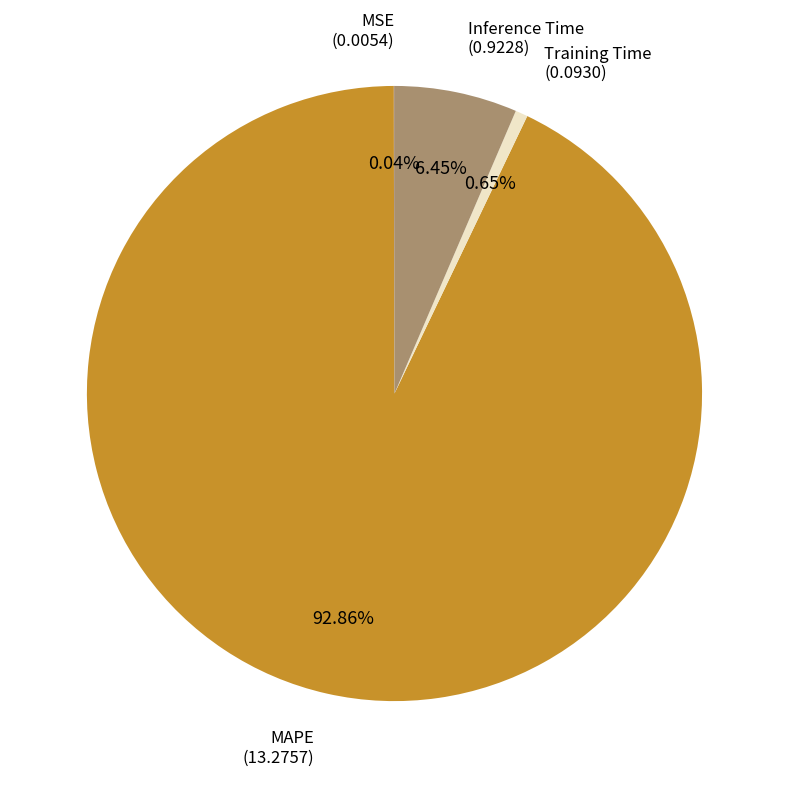

Is there a majority slice in this chart?

Yes